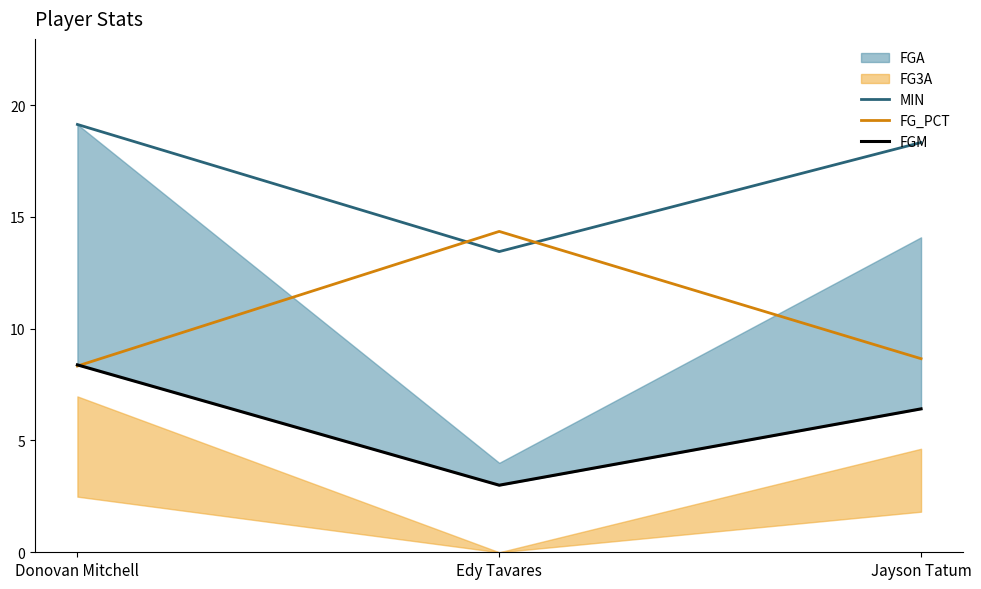

What is the label of the 3rd point from the left?

Jayson Tatum